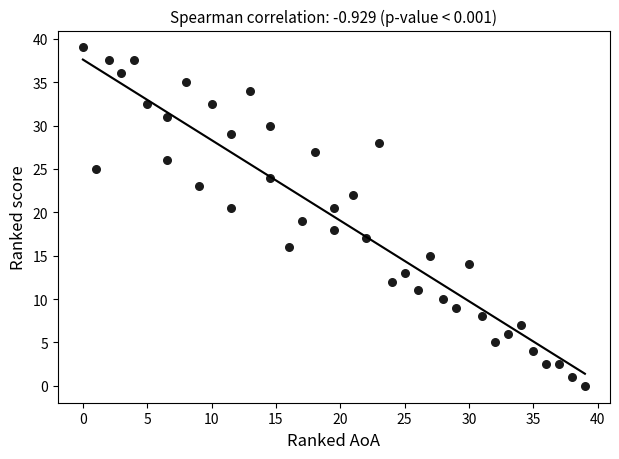

What is the range of X values (max minus min)?

39.0